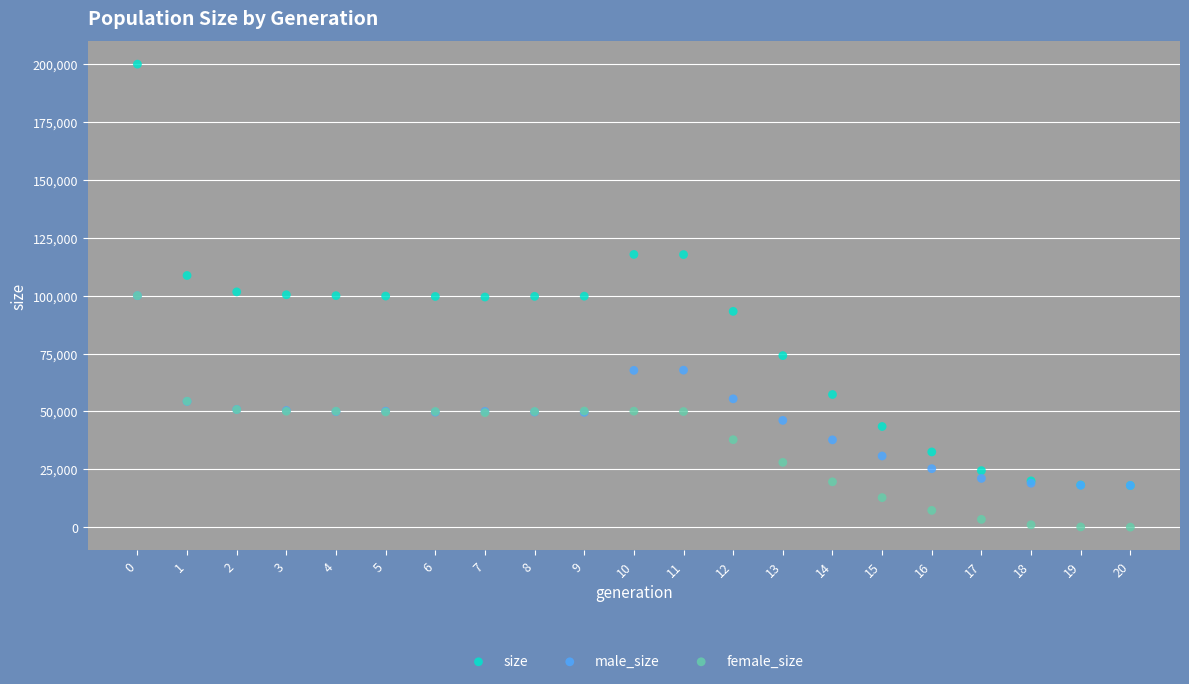

Which series has the largest Y range (max minus min)?

size